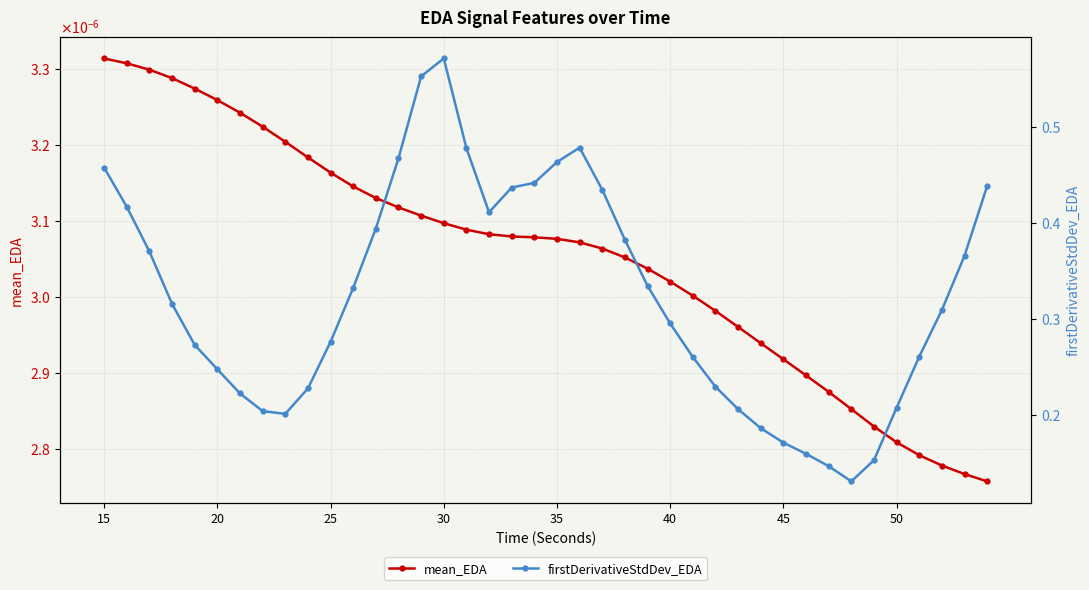

Count the mean_EDA values in the range 0 to 1.

40